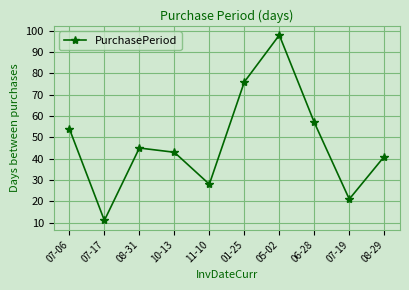

At which label does the data first exceed 45?

07-06